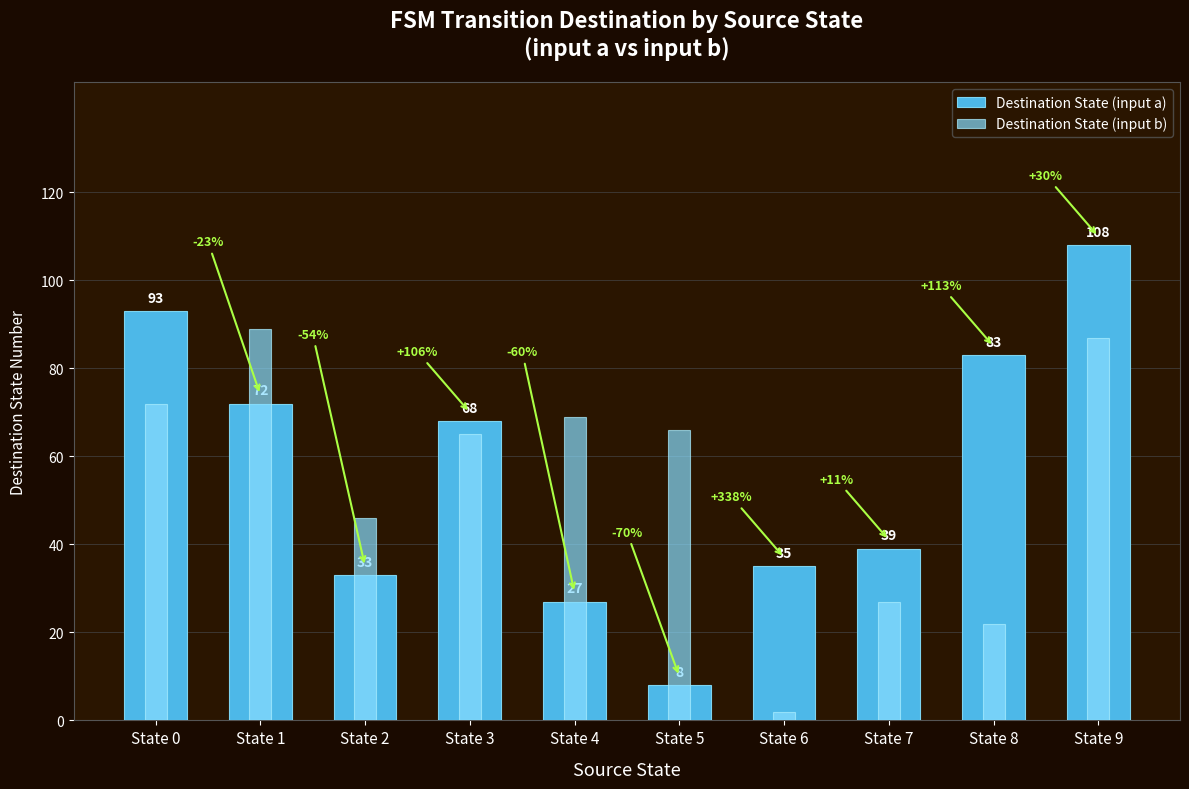

Rank the series by their maximum value, from lowest to highest.

Destination State (input b), Destination State (input a)